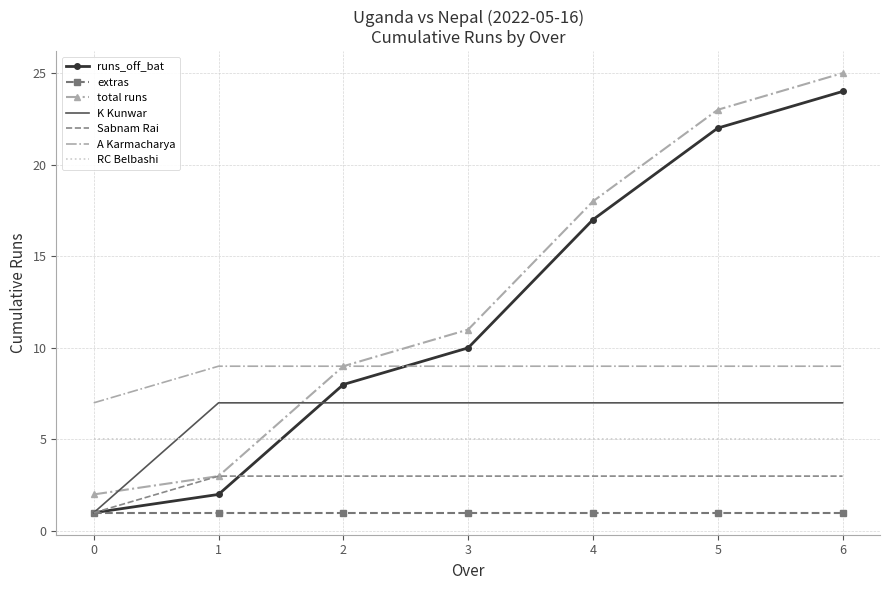

At which category is the sum across all series the highest?

6